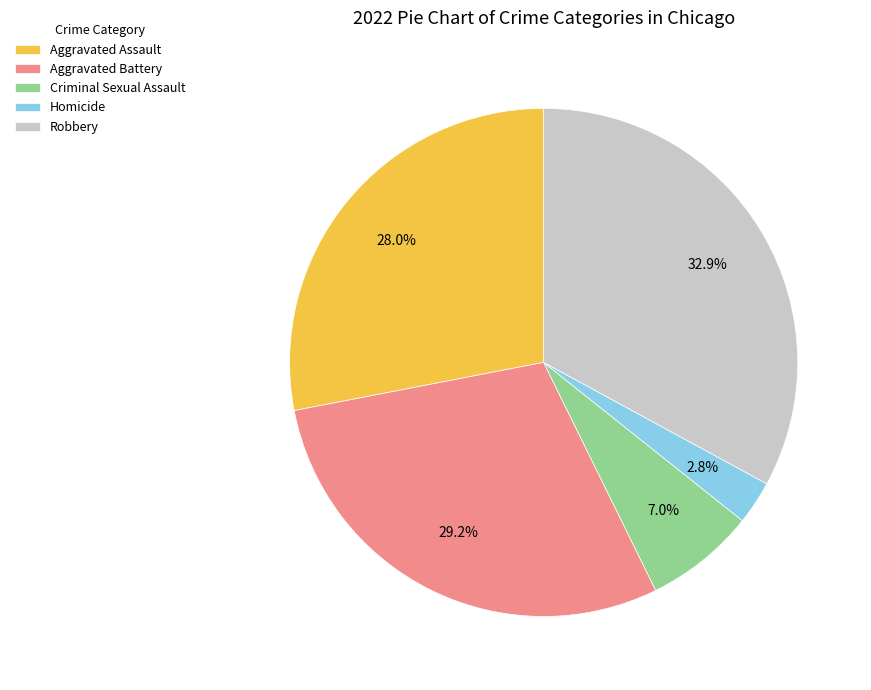

What is the total percentage of Criminal Sexual Assault and Homicide?

9.8%